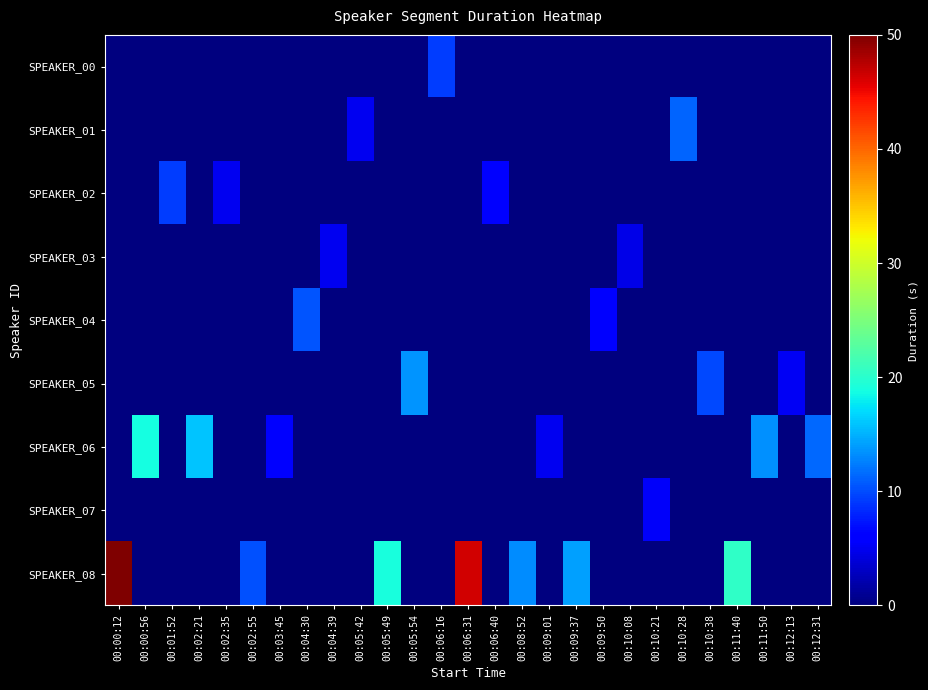

How many data points does each series have?

27